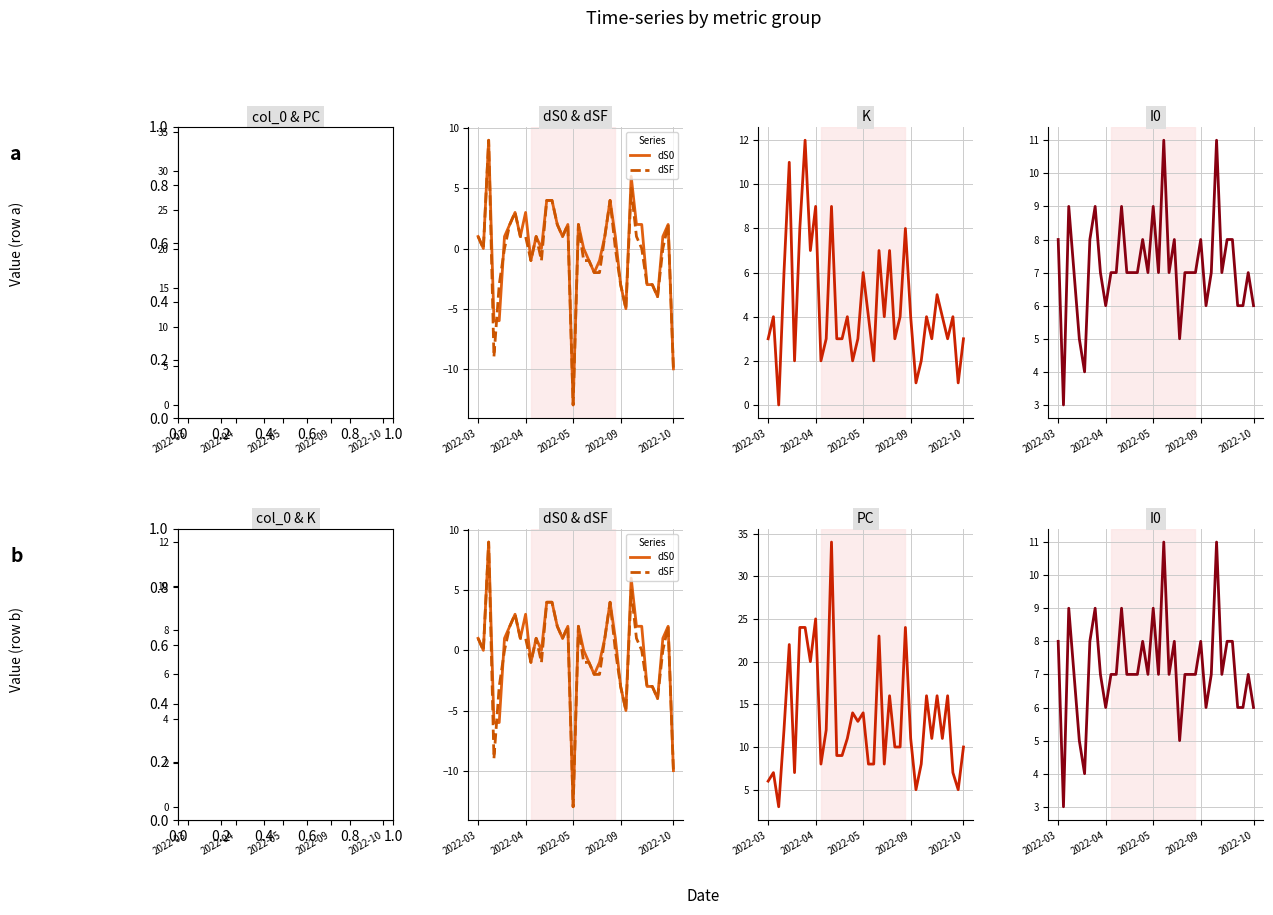

Reading right to left, what are all the values shown in this chart?

col_0: 1	0	1	0	1	1	3	1	1	0	0	5	0	1	1	1	2	1	1	2	0	2	0	0	1	4	0	0	5	0	2	2	3	0	6	0	0	1
PC: 10	5	7	16	11	16	11	16	8	5	11	24	10	10	16	8	23	8	8	14	13	14	11	9	9	34	12	8	25	20	24	24	7	22	12	3	7	6
dS0: -10	2	1	-4	-3	-3	2	2	6	-5	-3	1	4	1	-1	-2	-1	0	2	-13	2	1	2	4	4	0	1	-1	3	1	3	2	1	-6	-6	9	0	1
dSF: -10	2	0	-4	-3	-3	0	1	5	-5	-3	0	4	1	-2	-2	-1	-1	2	-13	2	1	2	4	4	-1	1	-1	1	1	3	2	0	-3	-9	9	0	1
K: 3	1	4	3	4	5	3	4	2	1	4	8	4	3	7	4	7	2	4	6	3	2	4	3	3	9	3	2	9	7	12	8	2	11	6	0	4	3
I0: 6	7	6	6	8	8	7	11	7	6	8	7	7	7	5	8	7	11	7	9	7	8	7	7	7	9	7	7	6	7	9	8	4	5	7	9	3	8